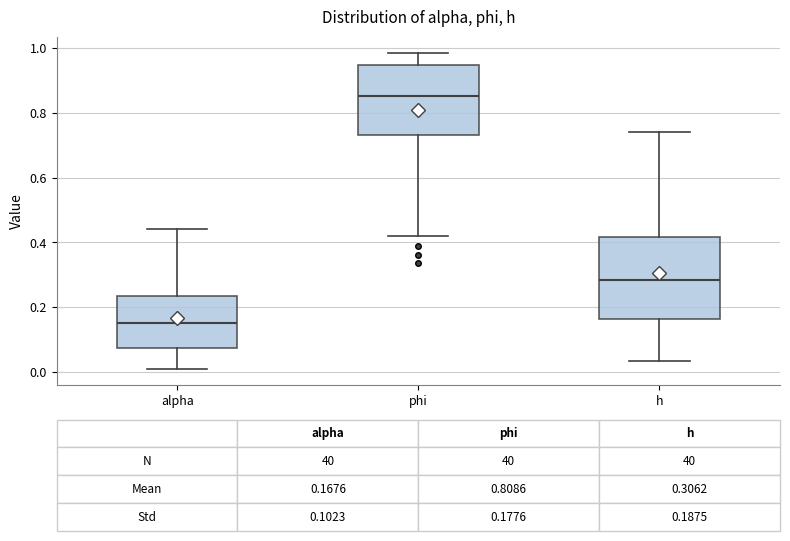

Which box has the lowest median line?

alpha